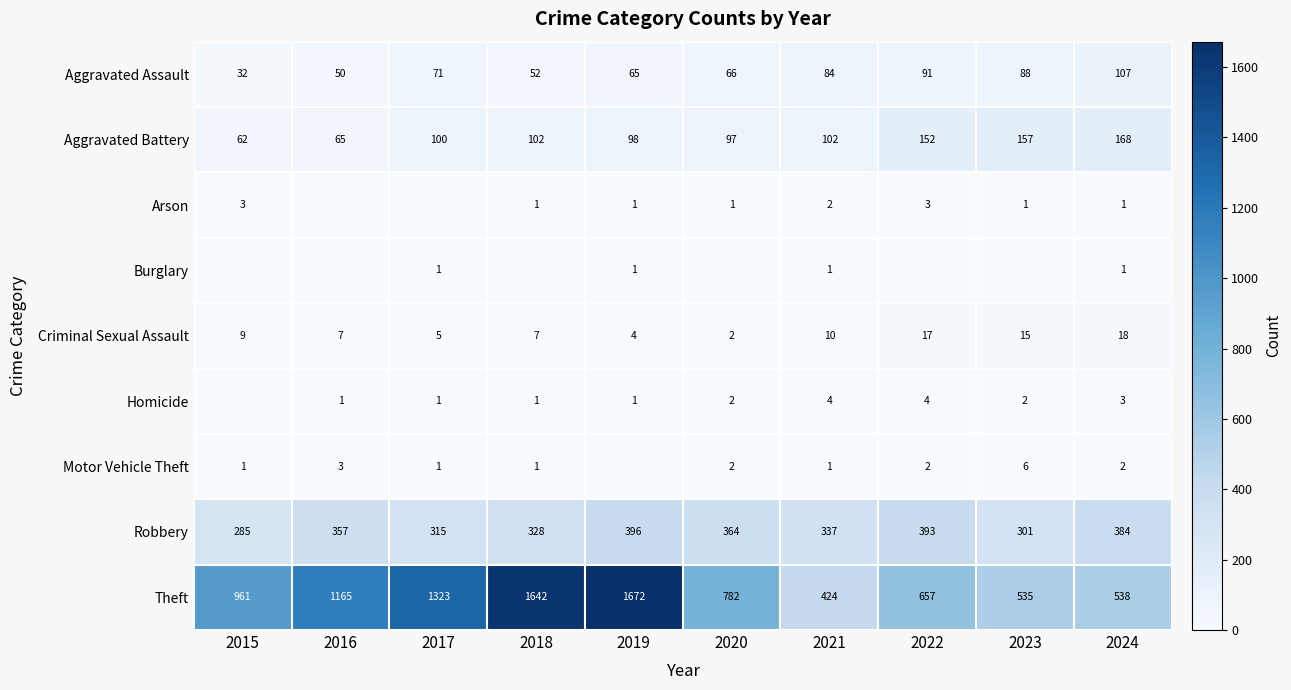

What is the total value across all series at 2016?

1648